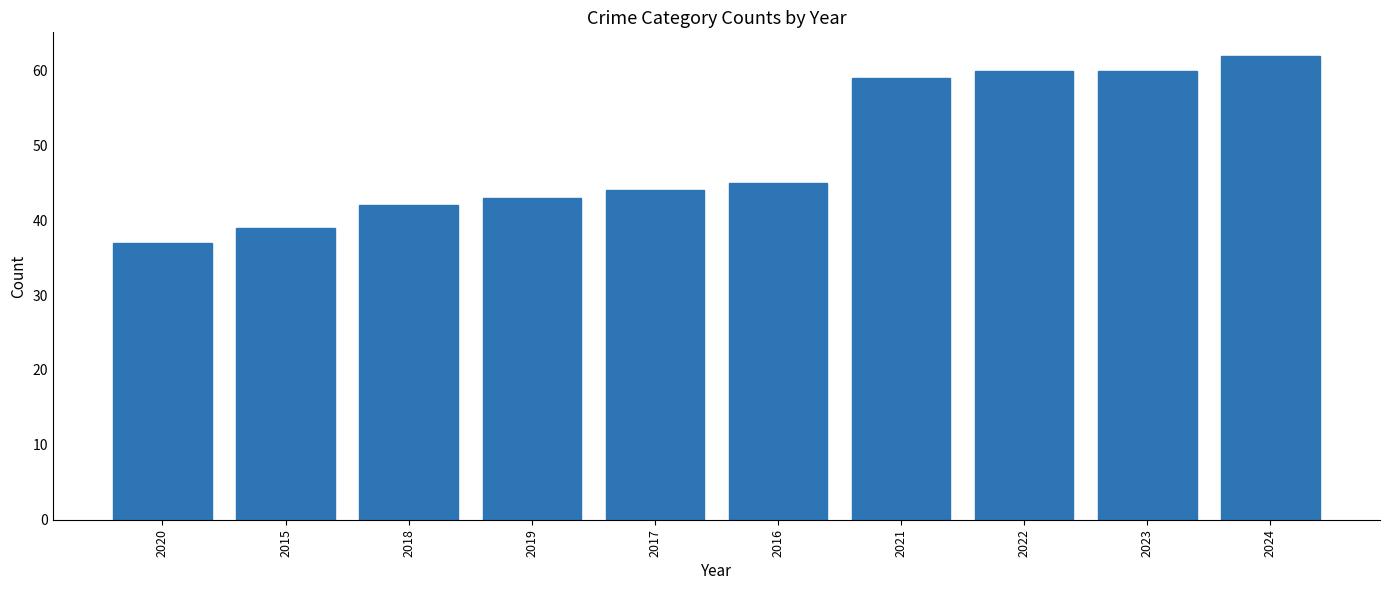

What is the change in value from 2015 to 2018?

+3